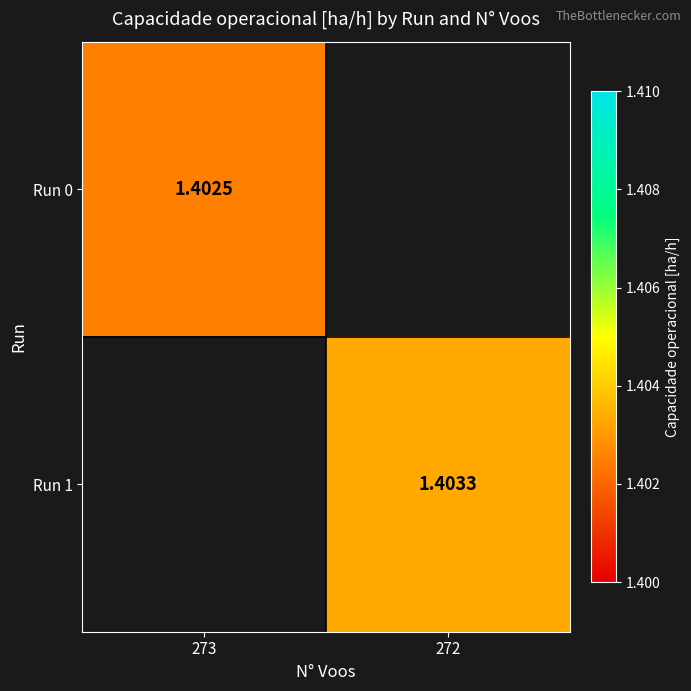

Where does the Run 1 series first go above 1?

272